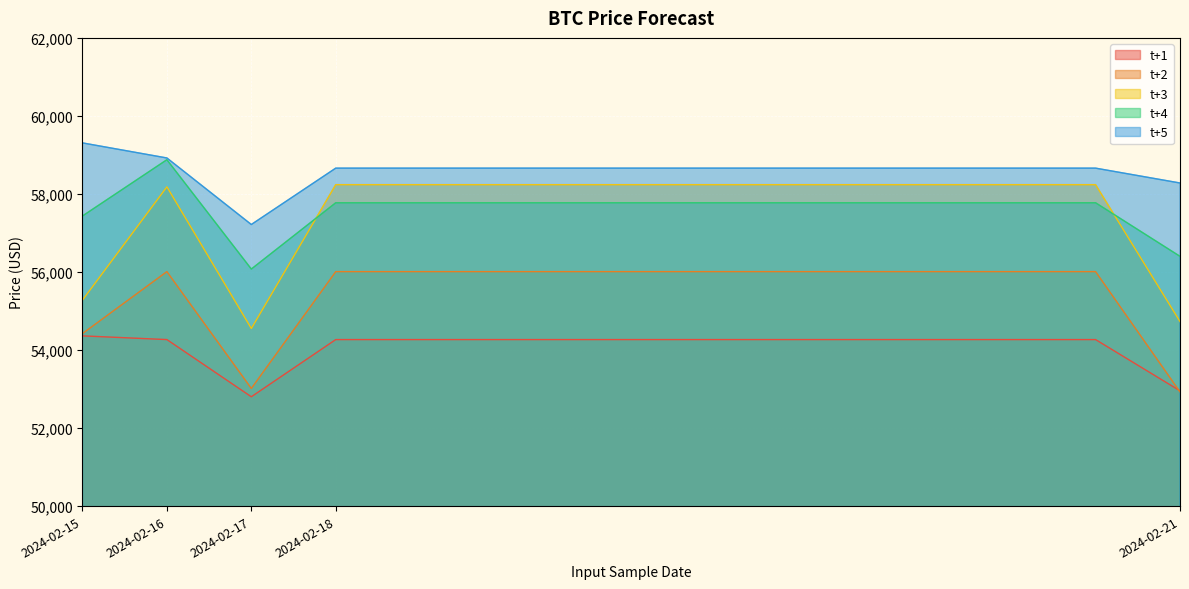

How many lines are shown in the chart?

5